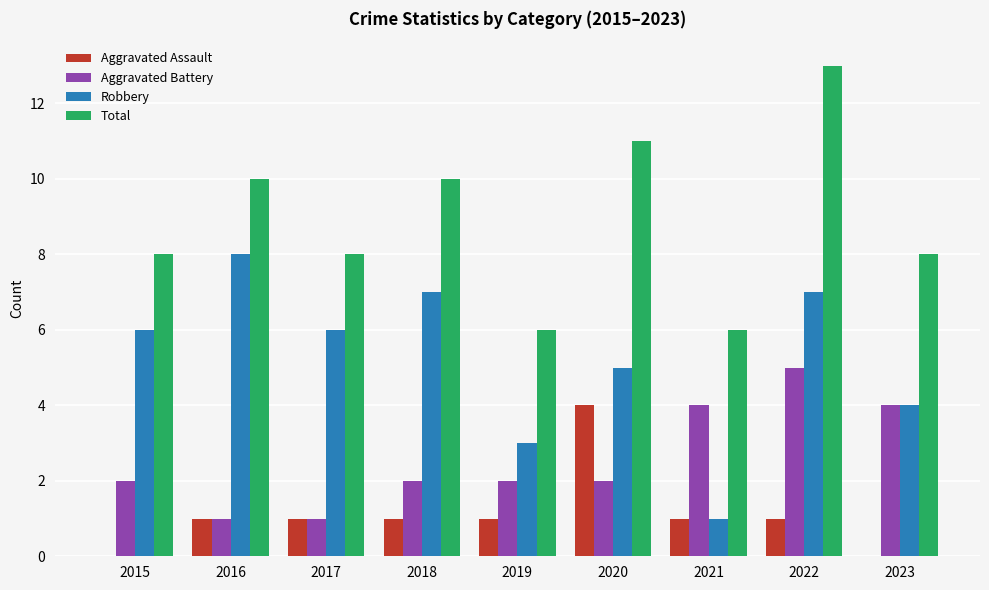

What value does the Total series have at 2015?

8